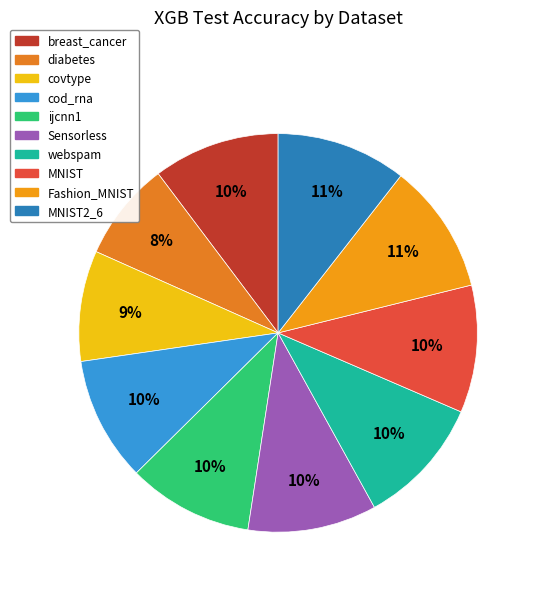

Count the number of slices in the pie.

10